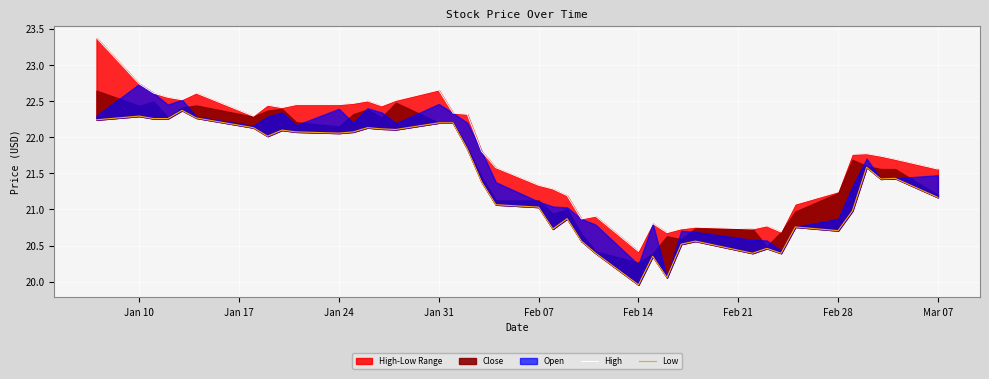

How many lines are shown in the chart?

2